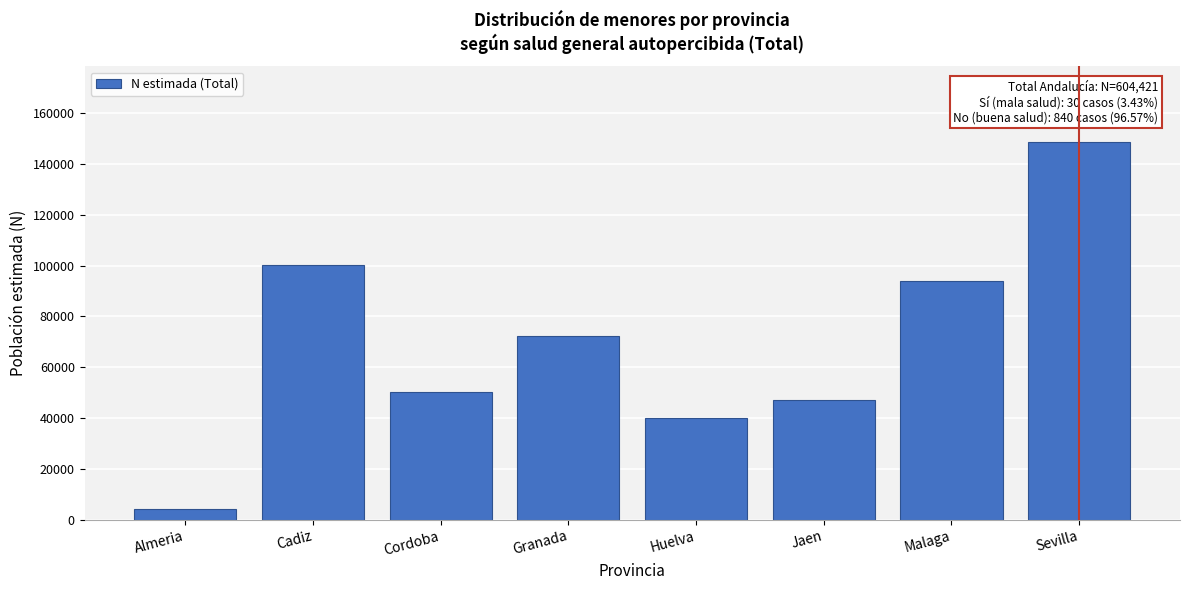

Reading left to right, extract all data points from this chart.

Almeria=4150	Cadiz=100192	Cordoba=50148	Granada=72302	Huelva=40020	Jaen=47290	Malaga=94093	Sevilla=148697